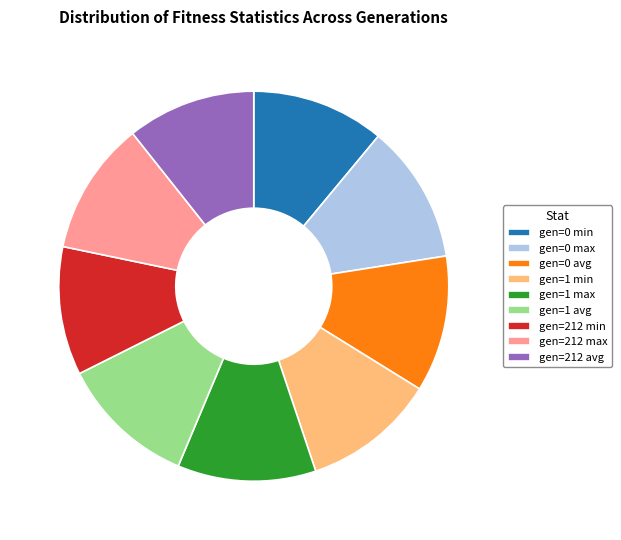

Which has a higher value, gen=1 max or gen=212 avg?

gen=1 max